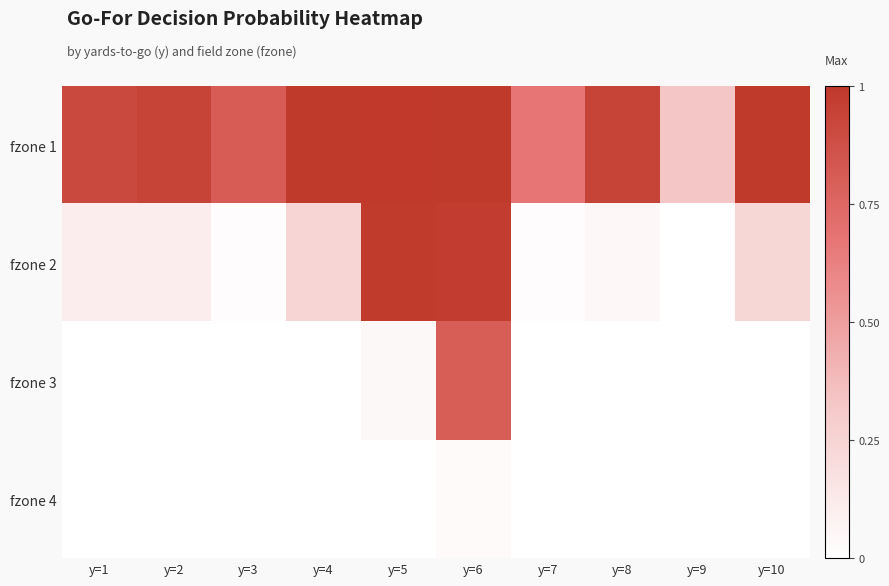

What is the maximum value shown in the chart?

1.0